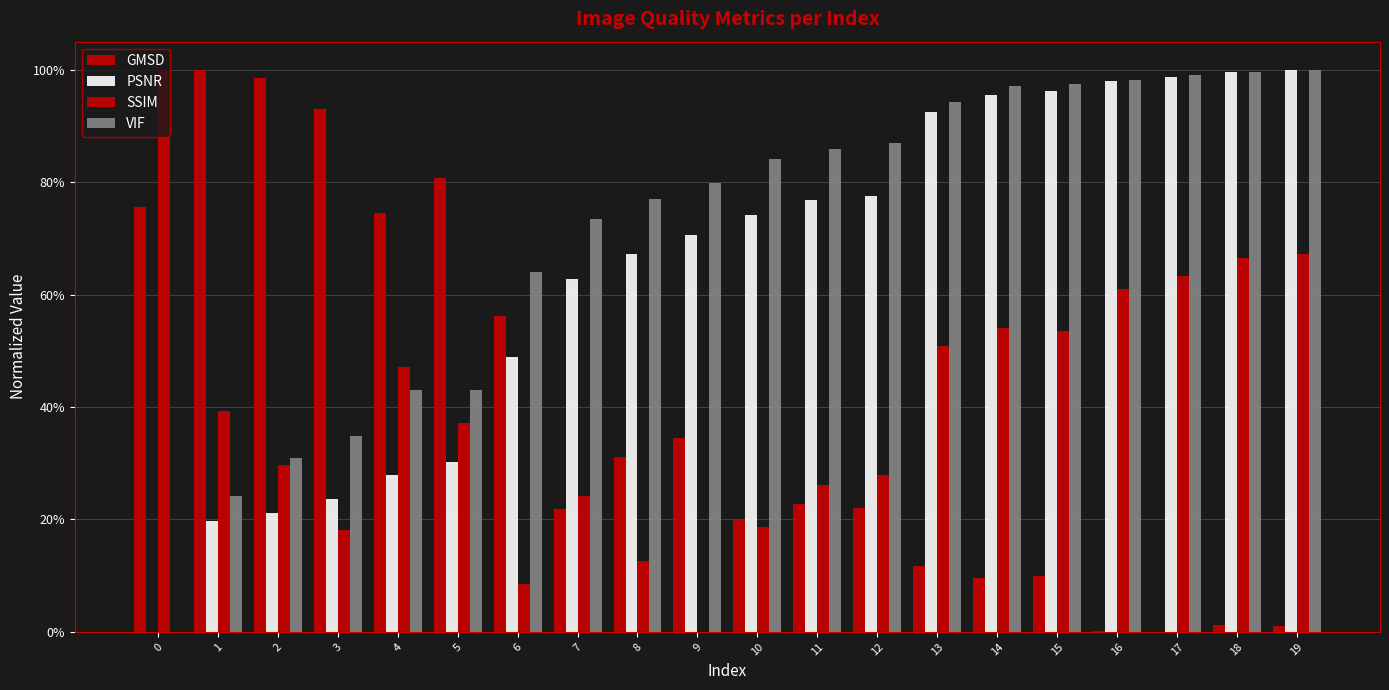

List the series in order of their peak value, highest first.

GMSD, PSNR, SSIM, VIF